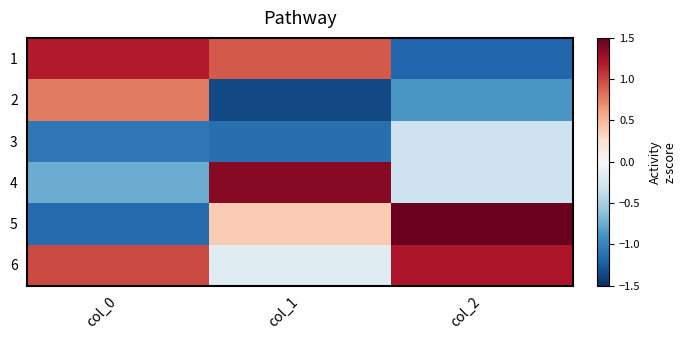

Reading left to right, extract all data points from this chart.

1: col_0=1.2	col_1=0.9	col_2=-1.2
2: col_0=0.8	col_1=-1.4	col_2=-0.9
3: col_0=-1.1	col_1=-1.1	col_2=-0.3
4: col_0=-0.7	col_1=1.4	col_2=-0.3
5: col_0=-1.1	col_1=0.4	col_2=1.5
6: col_0=1.0	col_1=-0.2	col_2=1.2